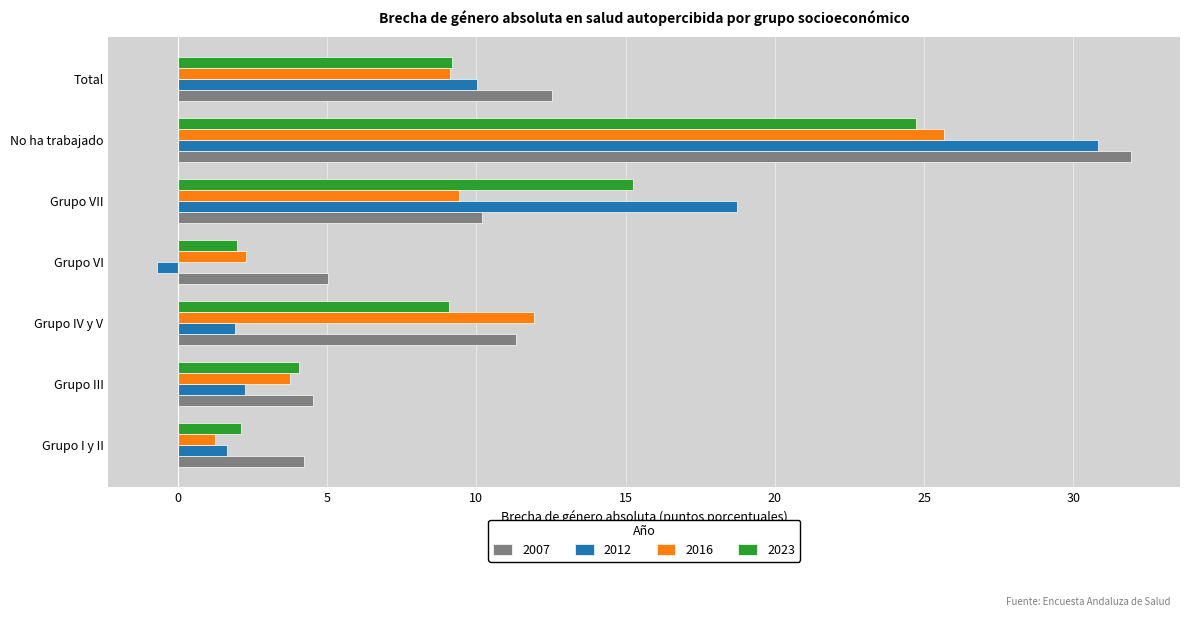

Rank the series by their maximum value, from lowest to highest.

2023, 2016, 2012, 2007